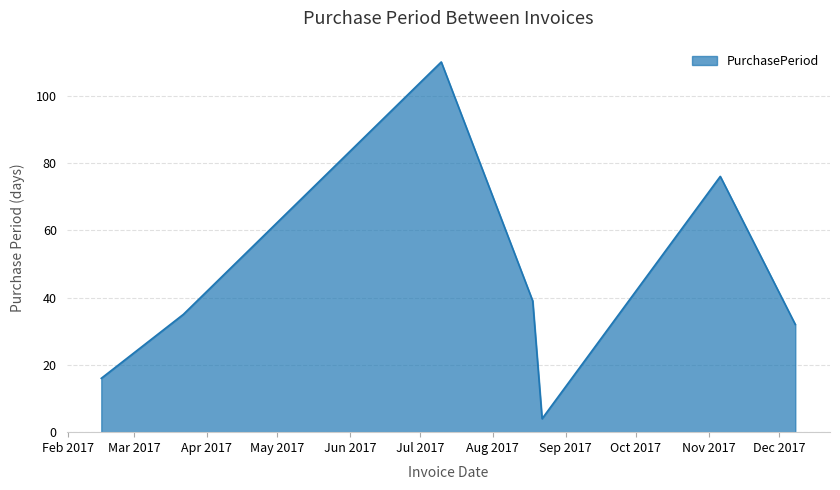

How many interior local peaks (higher than both neighbors) does the data have?

2